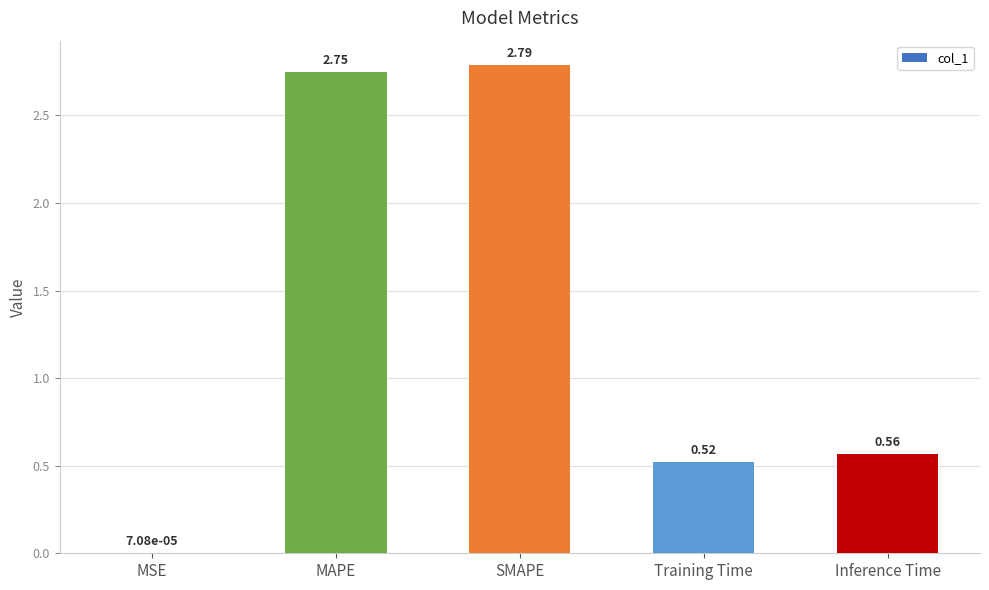

Are the bars horizontal?

No